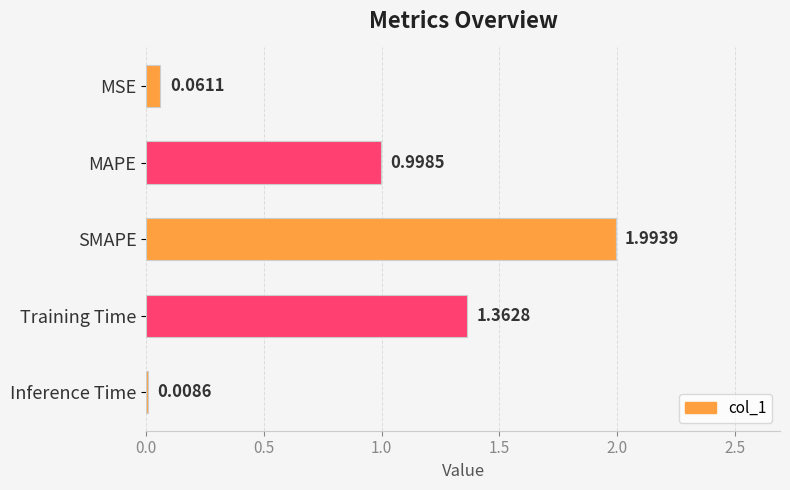

What is the difference between the maximum and minimum values?

2.0